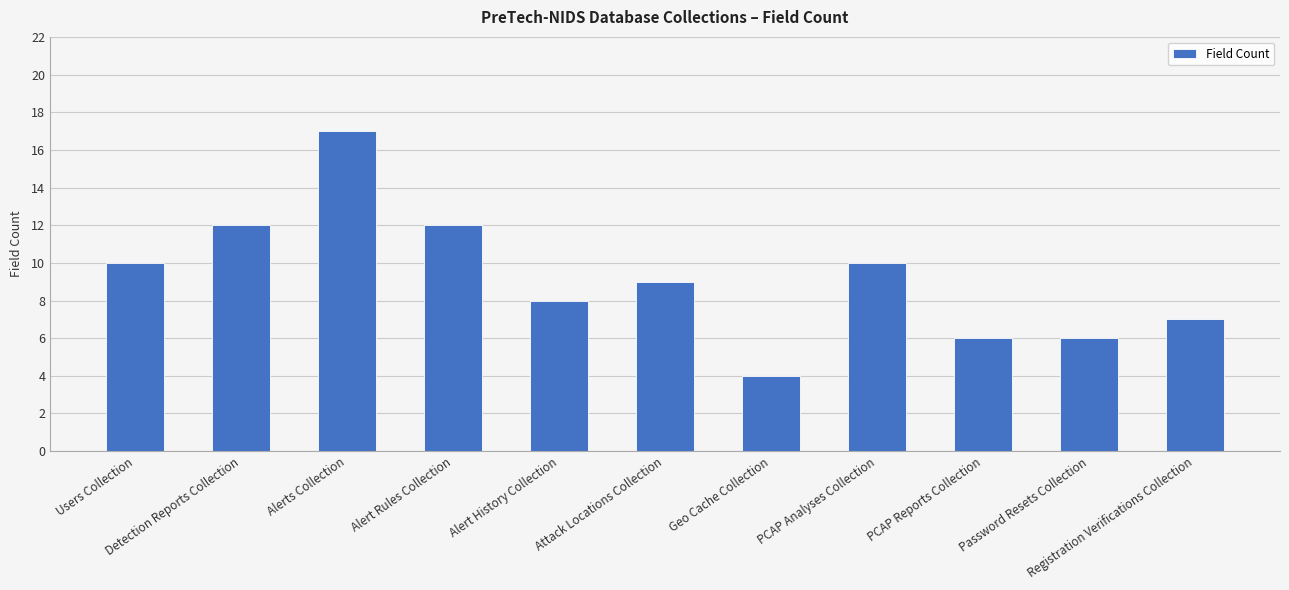

What is the value of the 1st bar from the left?

10